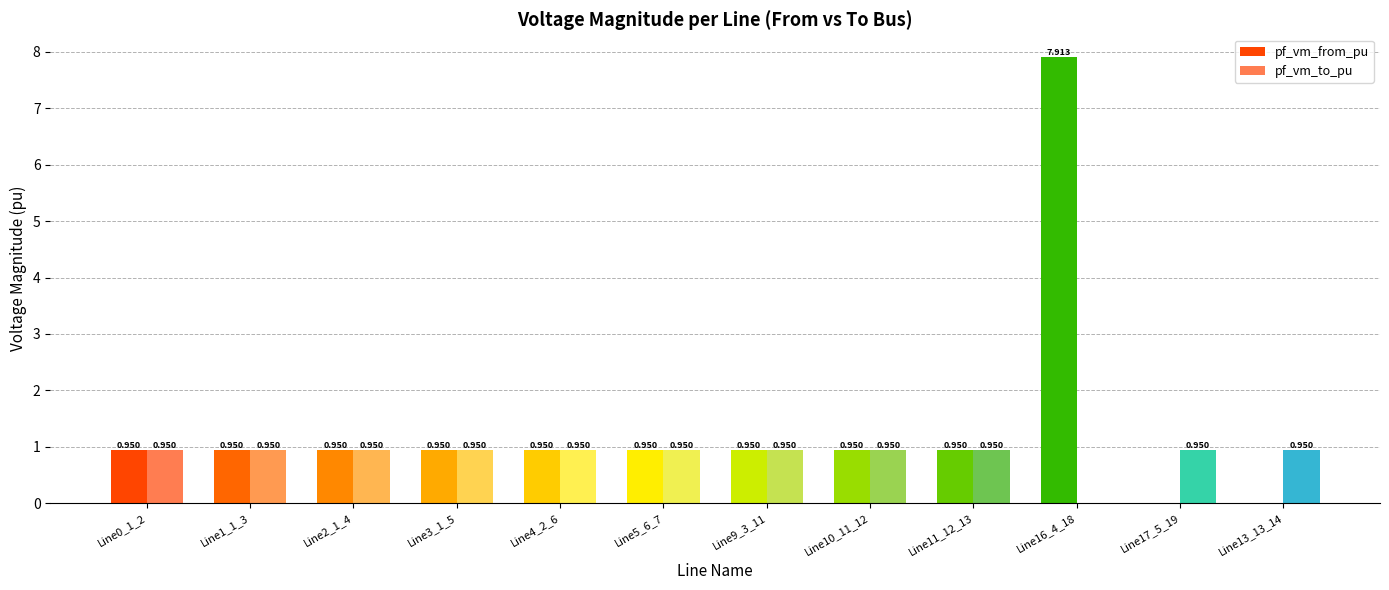

Which series changed the most between Line10_11_12 and Line16_4_18?

pf_vm_from_pu